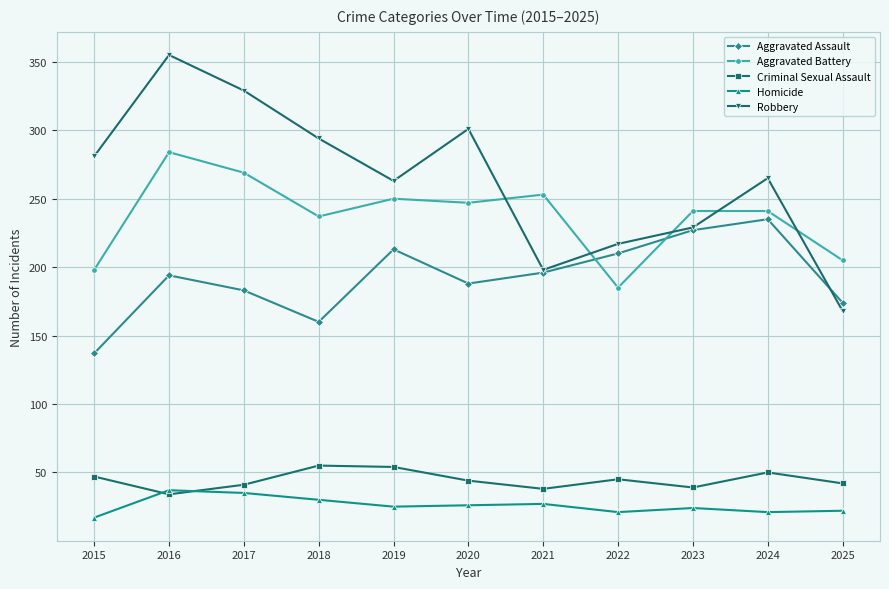

Rank the series by their maximum value, from lowest to highest.

Homicide, Criminal Sexual Assault, Aggravated Assault, Aggravated Battery, Robbery